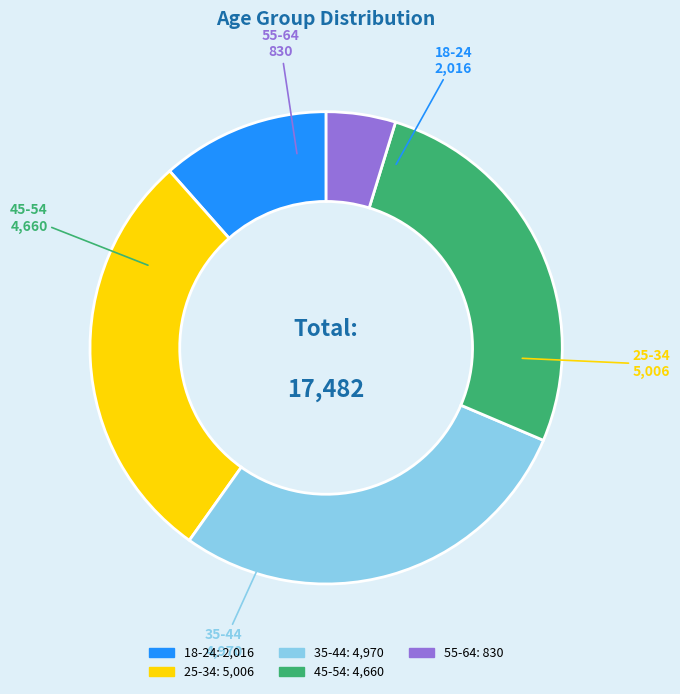

What is the ratio of the value at 18-24 to the value at 55-64?

2.4